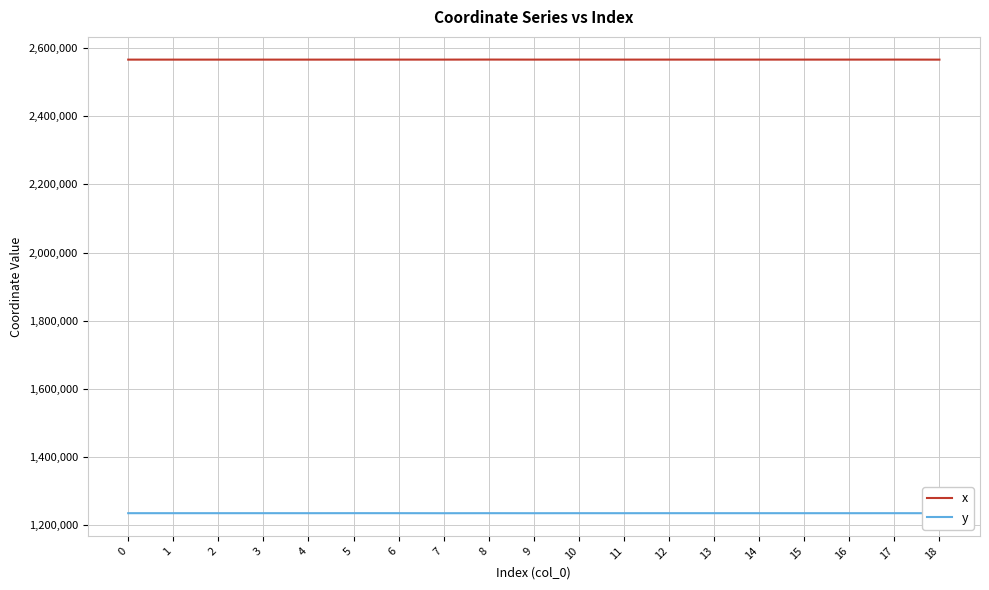

True or false: x and y intersect in this chart.

False